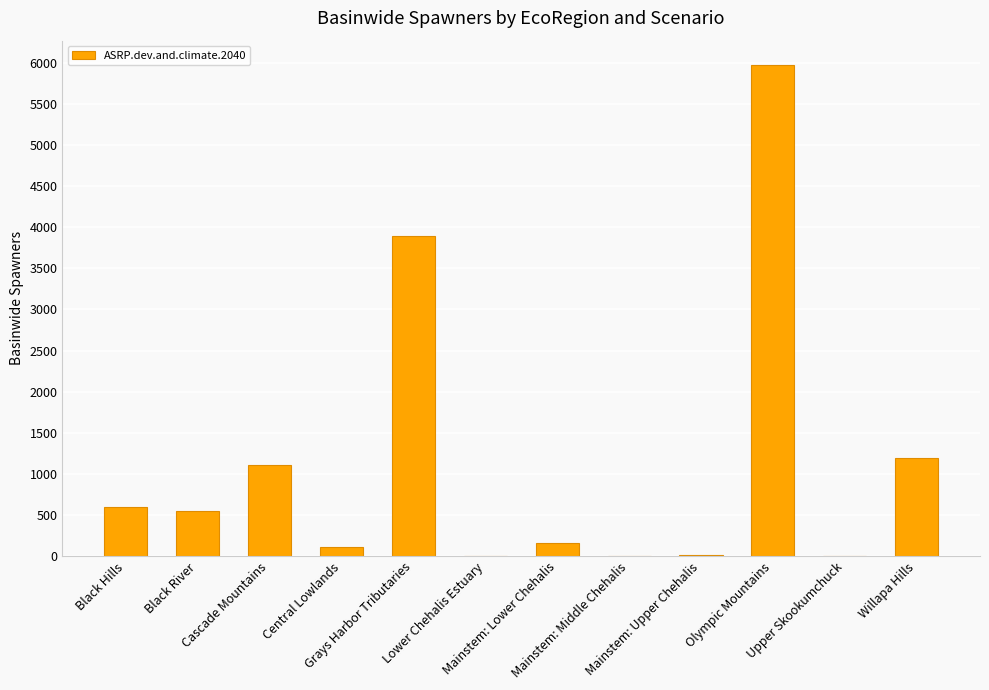

Approximately how many times larger is the value at Black River compared to Grays Harbor Tributaries?

0.1